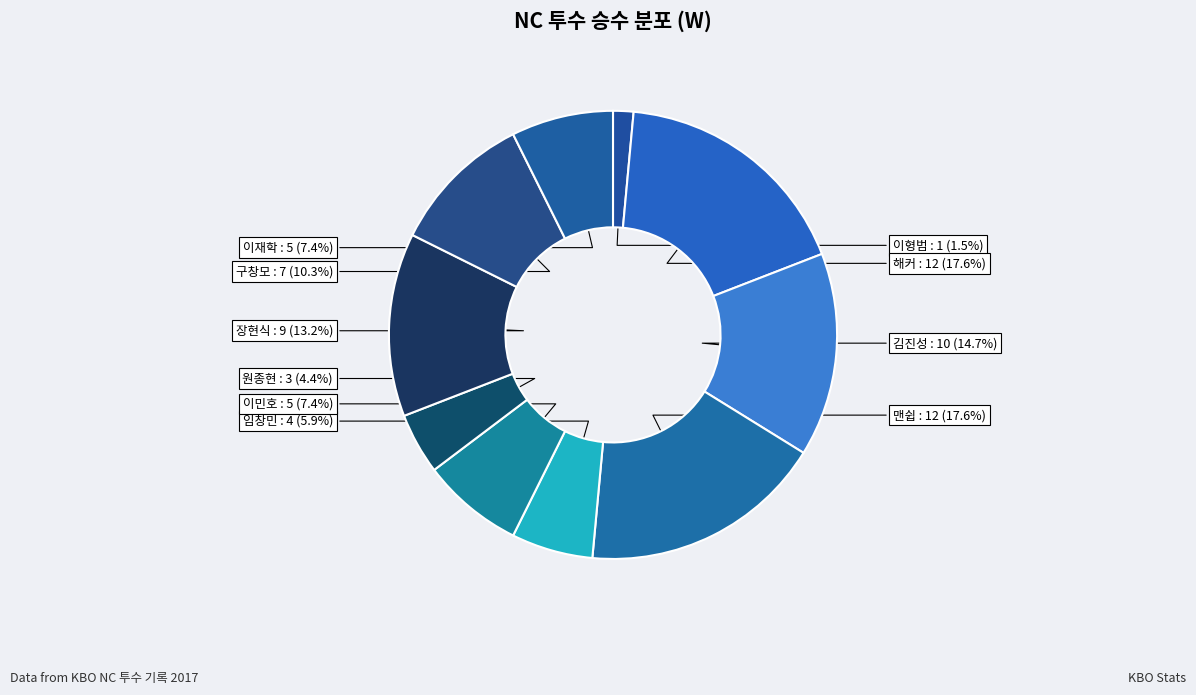

Does any single category account for the majority?

No